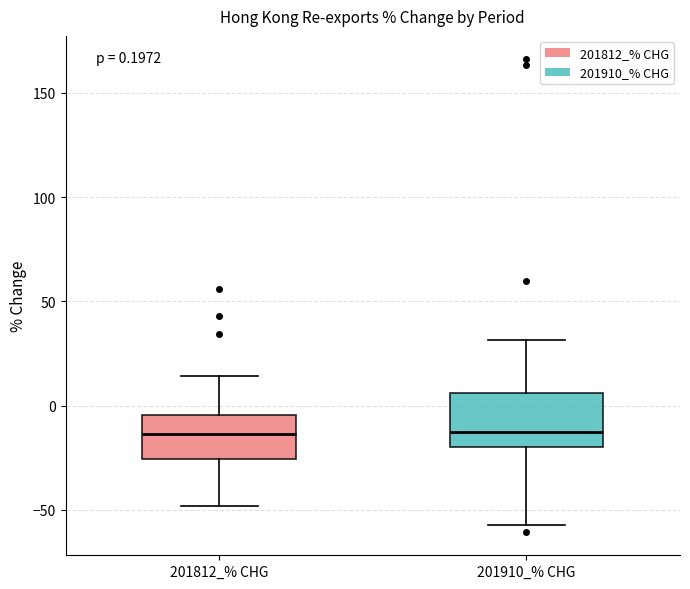

Comparing the boxes themselves (not the whiskers), which one is the tallest?

201910_% CHG